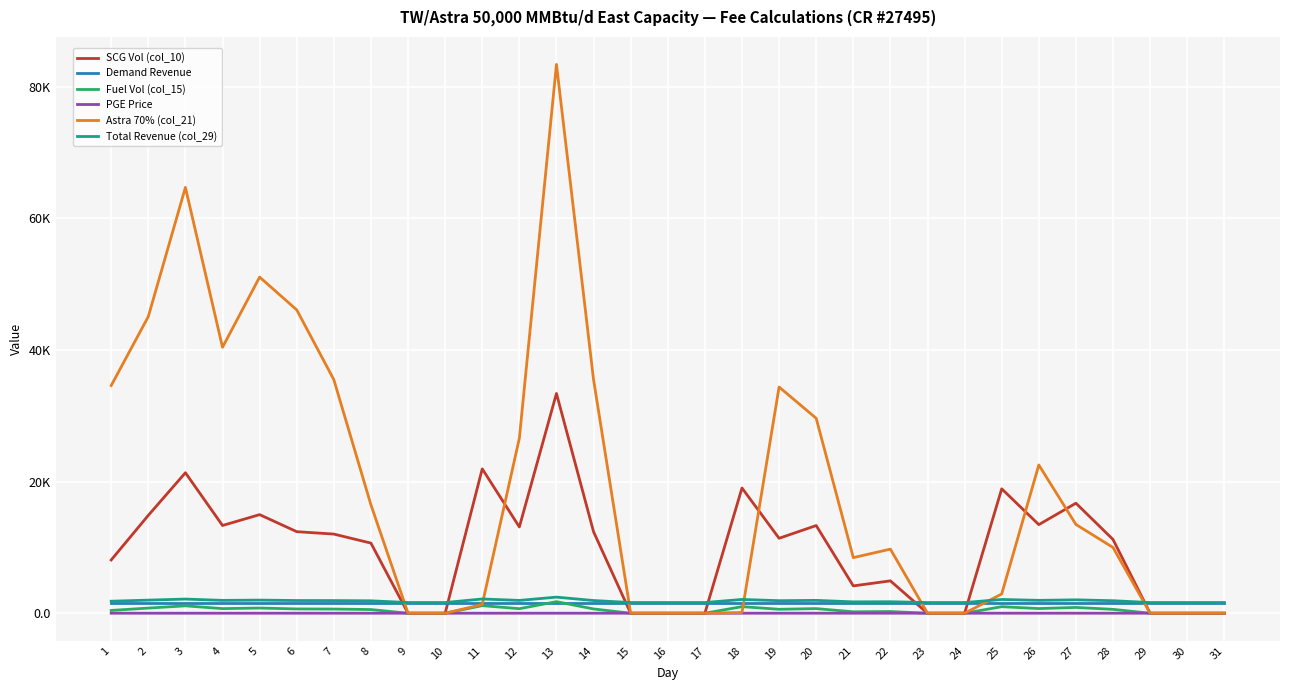

Reading left to right, extract all data points from this chart.

SCG Vol (col_10): 8087.0	14866.0	21339.0	13326.0	14976.0	12388.0	12022.0	10650.0	0.0	0.0	21930.0	13104.0	33378.0	12373.0	0.0	0.0	0.0	19021.0	11383.0	13318.0	4153.0	4917.0	0.0	0.0	18897.0	13457.0	16713.0	11199.0	0.0	0.0	0.0
Demand Revenue: 1625.0	1625.0	1625.0	1625.0	1625.0	1625.0	1625.0	1625.0	1625.0	1625.0	1625.0	1625.0	1625.0	1625.0	1625.0	1625.0	1625.0	1625.0	1625.0	1625.0	1625.0	1625.0	1625.0	1625.0	1625.0	1625.0	1625.0	1625.0	1625.0	1625.0	1625.0
Fuel Vol (col_15): 425.6	782.4	1123.1	701.4	788.2	652.0	632.7	560.5	0.0	0.0	1154.2	689.7	1756.7	651.2	0.0	0.0	0.0	1001.1	599.1	700.9	218.6	258.8	0.0	0.0	994.6	708.3	879.6	589.4	0.0	0.0	0.0
PGE Price: 4.5	3.0	3.0	3.0	3.5	3.9	3.1	3.1	2.9	2.9	2.9	3.4	3.9	3.6	3.5	3.0	3.0	3.0	4.3	4.1	4.1	4.5	3.8	3.8	3.8	4.0	3.4	3.0	3.0	3.0	0.0
Astra 70% (col_21): 34579.9	45057.5	64676.5	40389.9	51054.6	46077.0	35476.4	16464.8	0.0	0.0	1331.1	26575.8	83359.4	35470.6	0.0	0.0	0.0	103.4	34360.3	29610.3	8444.7	9735.6	0.0	0.0	2925.8	22522.2	13483.2	9985.8	0.0	0.0	0.0
Total Revenue (col_29): 1823.9	1990.7	2149.9	1952.8	1993.4	1929.7	1920.7	1887.0	1625.0	1625.0	2164.5	1947.4	2446.1	1929.4	1625.0	1625.0	1625.0	2092.9	1905.0	1952.6	1727.2	1746.0	1625.0	1625.0	2089.9	1956.0	2036.1	1900.5	1625.0	1625.0	1625.0